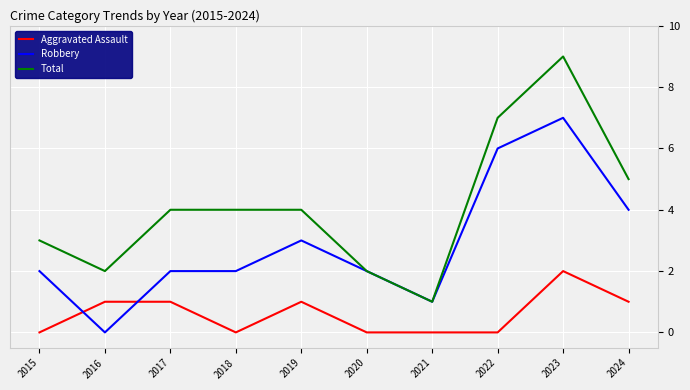

The value of Total at 2016 is 1. True or false?

False